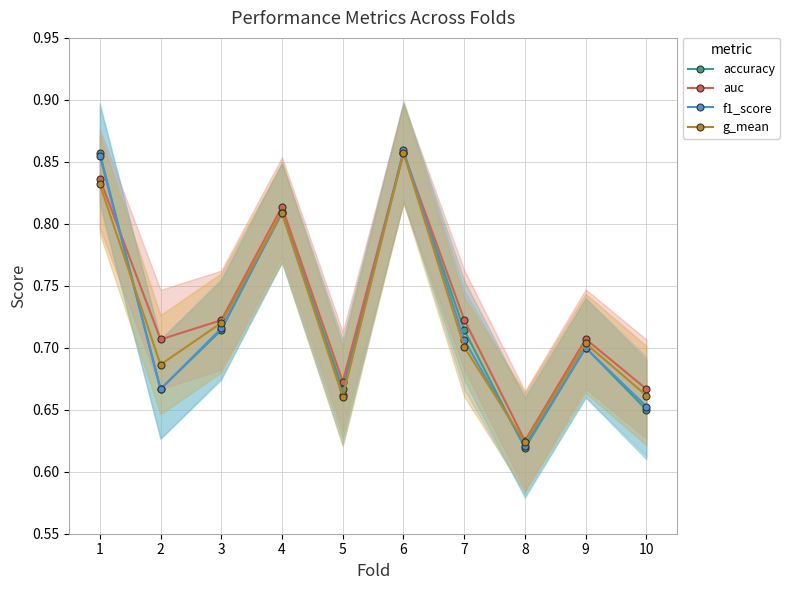

At which category does accuracy reach its first local peak?

4